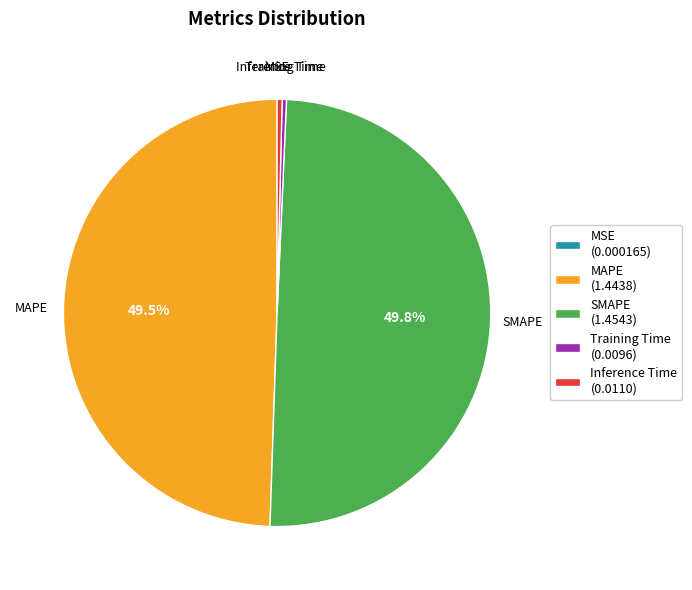

How much of the chart is everything except MAPE?

50.5%